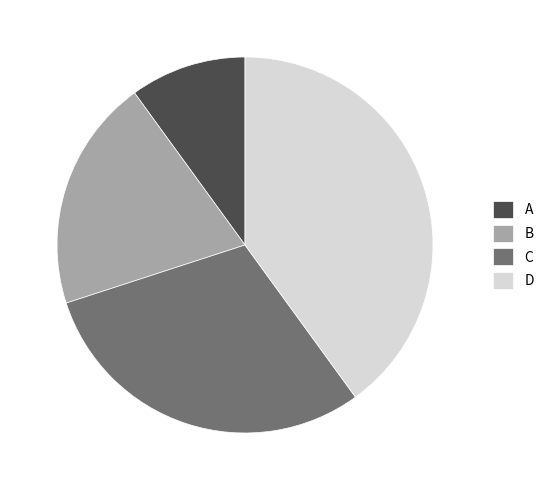

Does A account for over 50% of the chart?

No